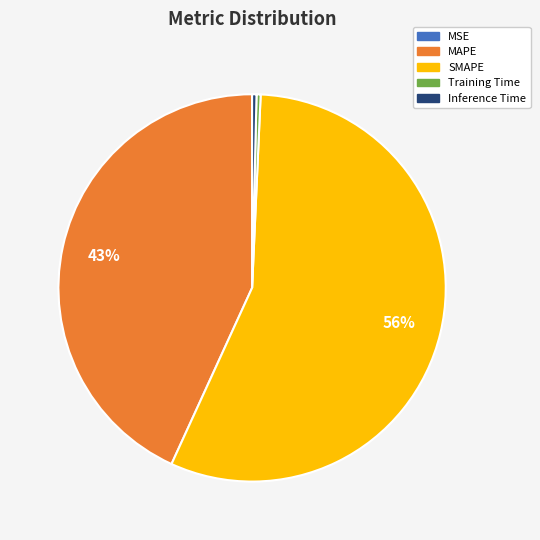

What is the largest slice in the pie chart?

SMAPE